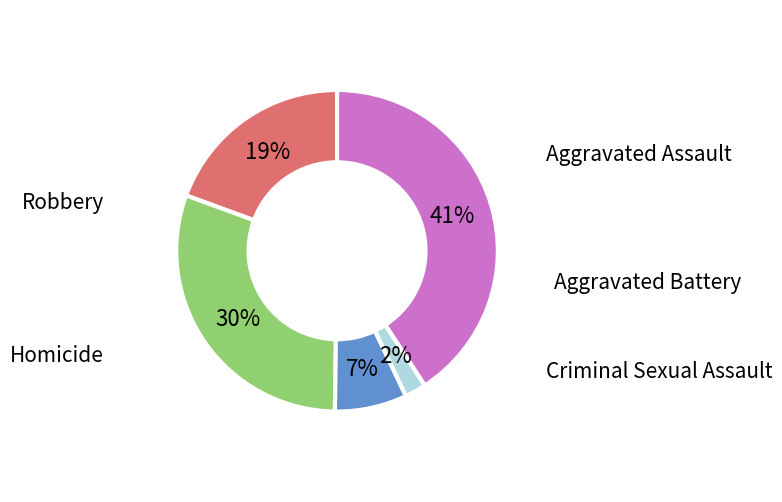

Is there a majority slice in this chart?

No